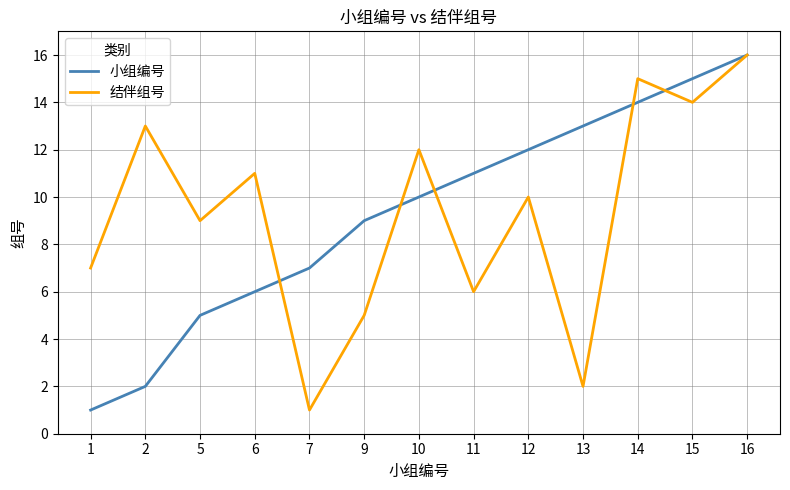

True or false: 小组编号 has more than 2 points higher than both neighbors.

False